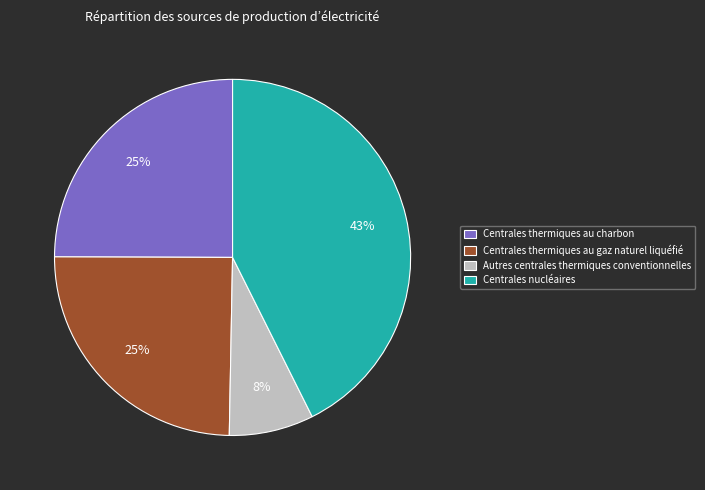

How many slices are in this pie chart?

4